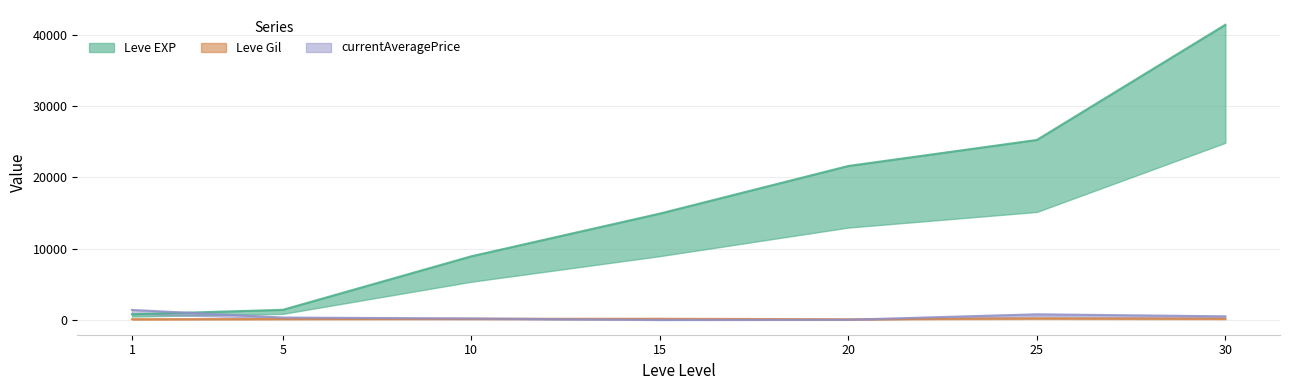

What are all the series names shown in the legend?

Leve EXP, Leve Gil, currentAveragePrice